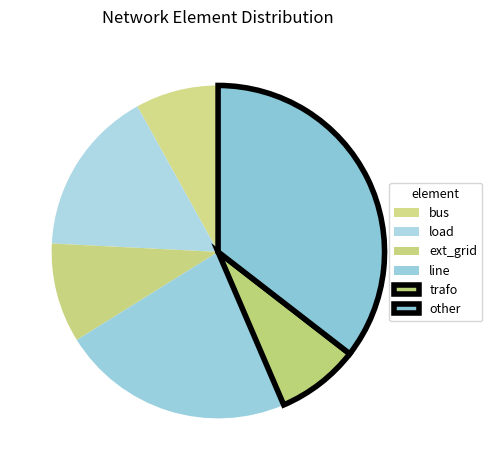

What is the largest slice in the pie chart?

other